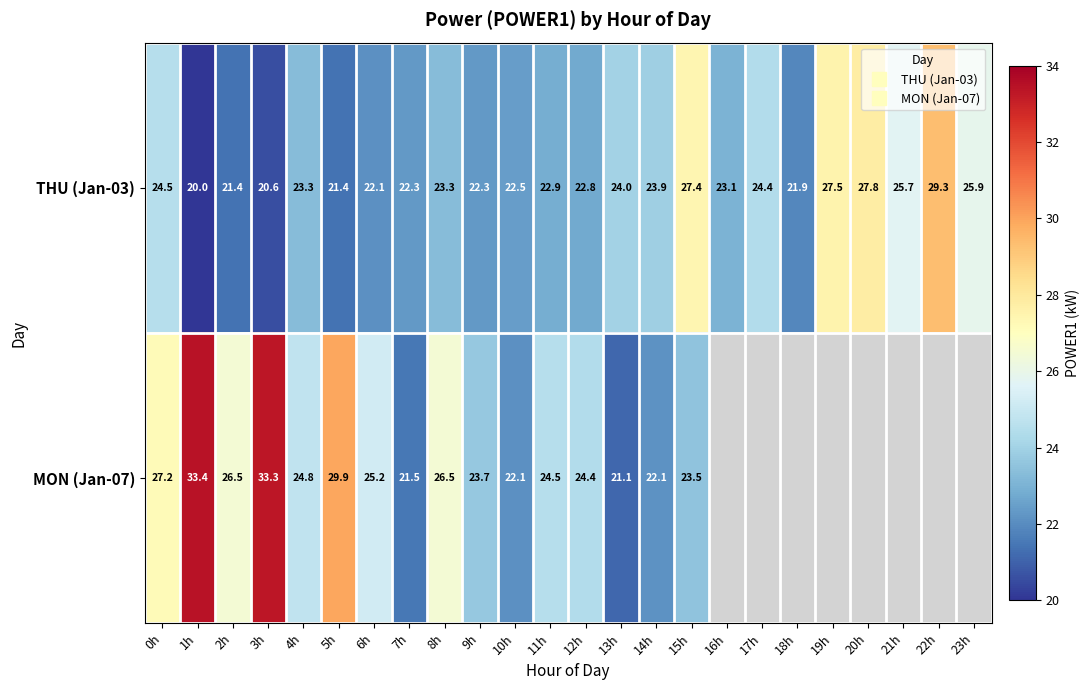

Between 7h and 9h, which series saw the biggest shift?

MON (Jan-07)